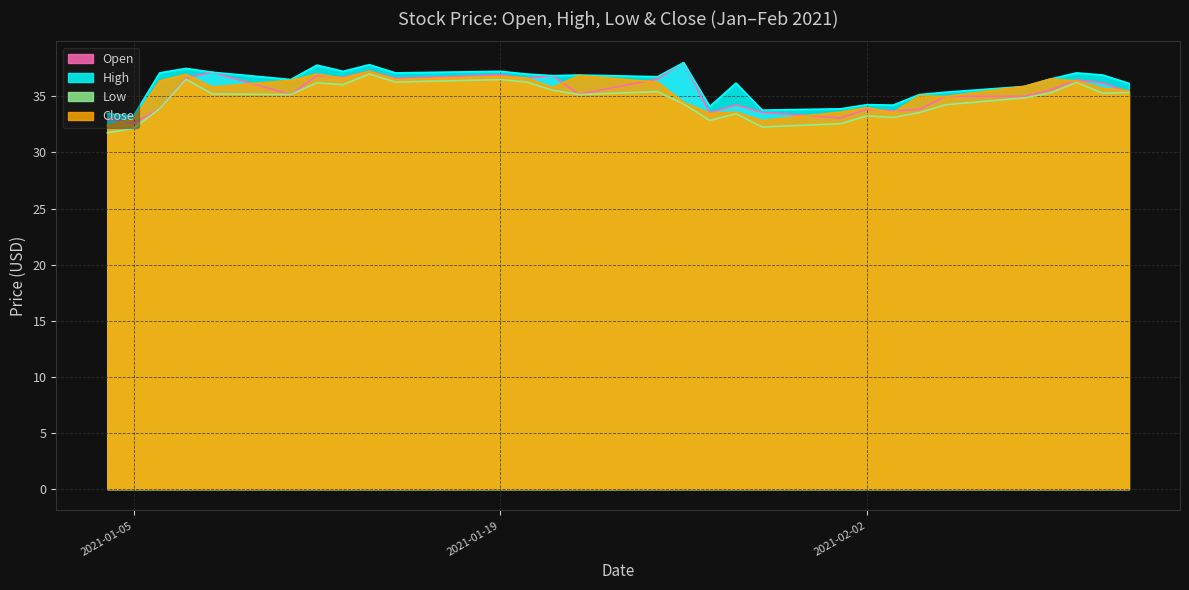

Reading right to left, what are all the values shown in this chart?

Open: 2021-02-12=35.4	2021-02-11=36.2	2021-02-10=36.5	2021-02-09=35.5	2021-02-08=35.0	2021-02-05=35.0	2021-02-04=33.8	2021-02-03=33.7	2021-02-02=33.8	2021-02-01=33.1	2021-01-29=33.6	2021-01-28=34.2	2021-01-27=33.5	2021-01-26=38.0	2021-01-25=36.5	2021-01-22=35.2	2021-01-21=36.8	2021-01-20=36.6	2021-01-19=36.9	2021-01-15=36.6	2021-01-14=37.2	2021-01-13=36.7	2021-01-12=36.8	2021-01-11=35.2	2021-01-08=37.2	2021-01-07=36.6	2021-01-06=33.9	2021-01-05=32.6	2021-01-04=33.0
High: 2021-02-12=36.2	2021-02-11=36.9	2021-02-10=37.1	2021-02-09=36.5	2021-02-08=35.9	2021-02-05=35.4	2021-02-04=35.2	2021-02-03=34.2	2021-02-02=34.3	2021-02-01=33.9	2021-01-29=33.8	2021-01-28=36.2	2021-01-27=34.1	2021-01-26=38.0	2021-01-25=36.8	2021-01-22=36.9	2021-01-21=36.8	2021-01-20=37.0	2021-01-19=37.2	2021-01-15=37.1	2021-01-14=37.8	2021-01-13=37.2	2021-01-12=37.8	2021-01-11=36.5	2021-01-08=37.2	2021-01-07=37.5	2021-01-06=37.1	2021-01-05=33.3	2021-01-04=33.5
Low: 2021-02-12=35.3	2021-02-11=35.3	2021-02-10=36.2	2021-02-09=35.3	2021-02-08=34.9	2021-02-05=34.2	2021-02-04=33.5	2021-02-03=33.1	2021-02-02=33.3	2021-02-01=32.6	2021-01-29=32.3	2021-01-28=33.5	2021-01-27=32.8	2021-01-26=34.3	2021-01-25=35.4	2021-01-22=35.2	2021-01-21=35.5	2021-01-20=36.3	2021-01-19=36.5	2021-01-15=36.3	2021-01-14=37.0	2021-01-13=36.0	2021-01-12=36.2	2021-01-11=35.2	2021-01-08=35.2	2021-01-07=36.5	2021-01-06=33.9	2021-01-05=32.1	2021-01-04=31.8
Close: 2021-02-12=35.5	2021-02-11=35.7	2021-02-10=36.4	2021-02-09=36.5	2021-02-08=35.9	2021-02-05=35.0	2021-02-04=35.0	2021-02-03=33.5	2021-02-02=34.0	2021-02-01=33.6	2021-01-29=32.8	2021-01-28=33.6	2021-01-27=33.5	2021-01-26=34.5	2021-01-25=36.3	2021-01-22=36.8	2021-01-21=35.8	2021-01-20=36.6	2021-01-19=36.8	2021-01-15=36.5	2021-01-14=37.2	2021-01-13=36.6	2021-01-12=37.0	2021-01-11=36.4	2021-01-08=35.8	2021-01-07=37.0	2021-01-06=36.4	2021-01-05=32.9	2021-01-04=32.4